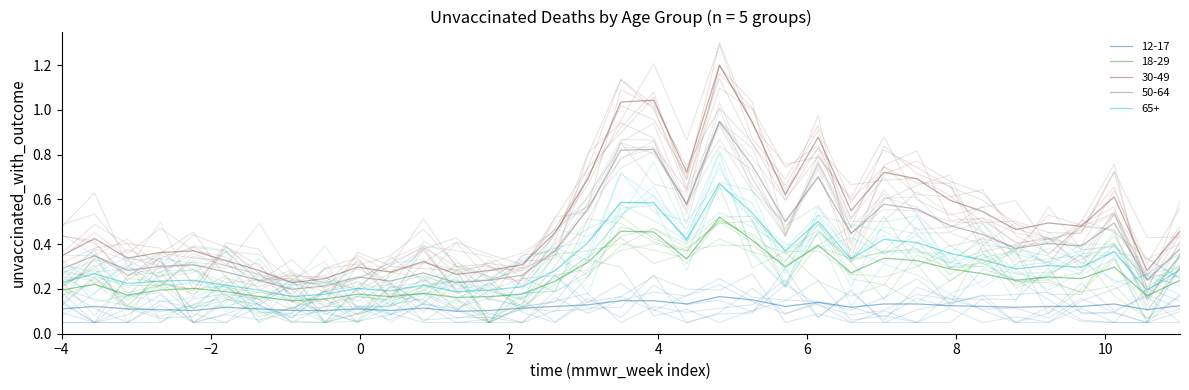

Where is 30-49 nearest to the value 0?

10